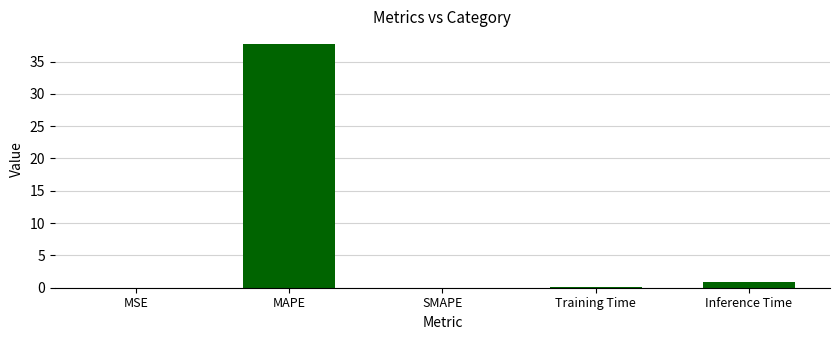

What is the sum of all values?

38.8